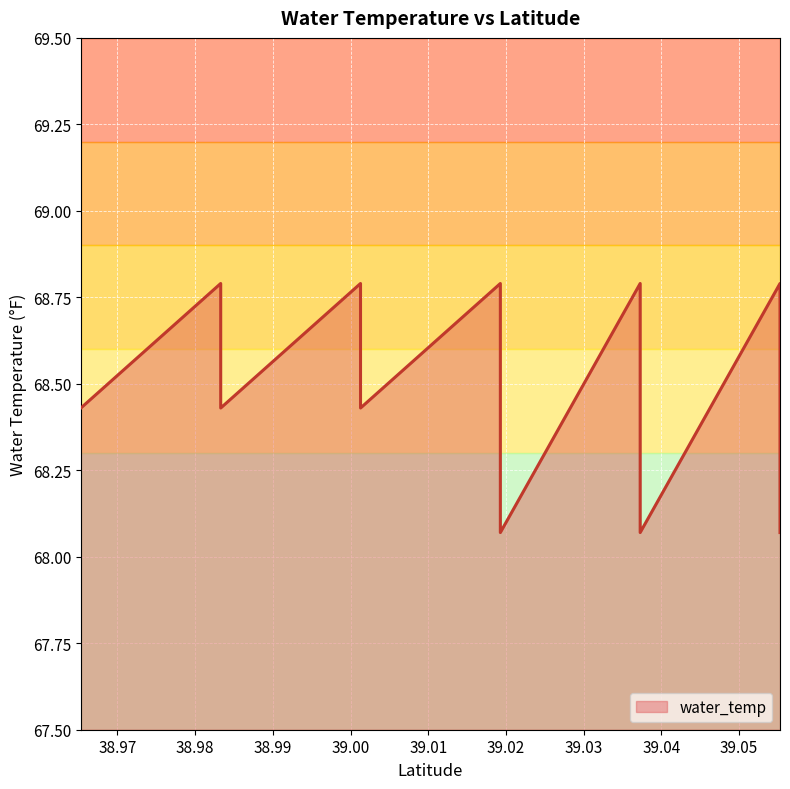

True or false: there are more than 0 points higher than both neighbors.

True